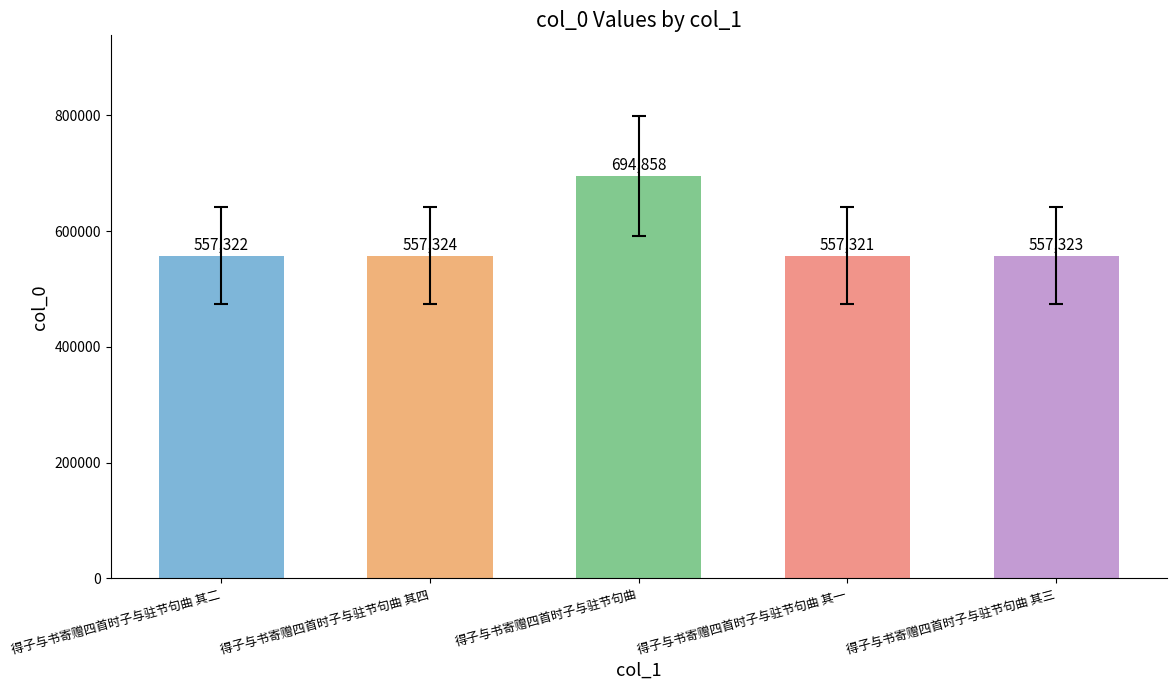

What is the value of the 4th bar from the left?

557321